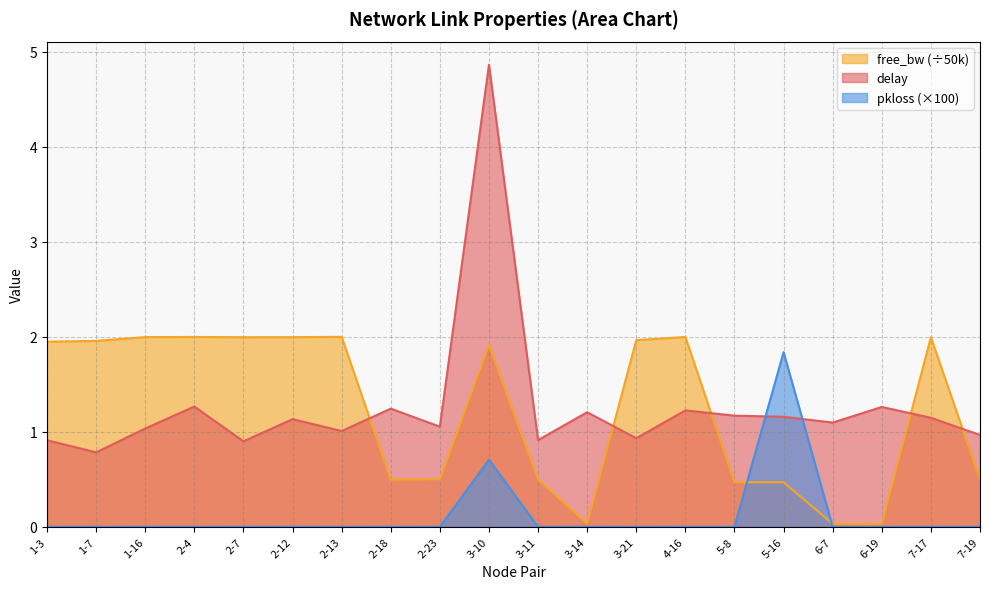

Where is the first local maximum for free_bw_normalized?

2-4